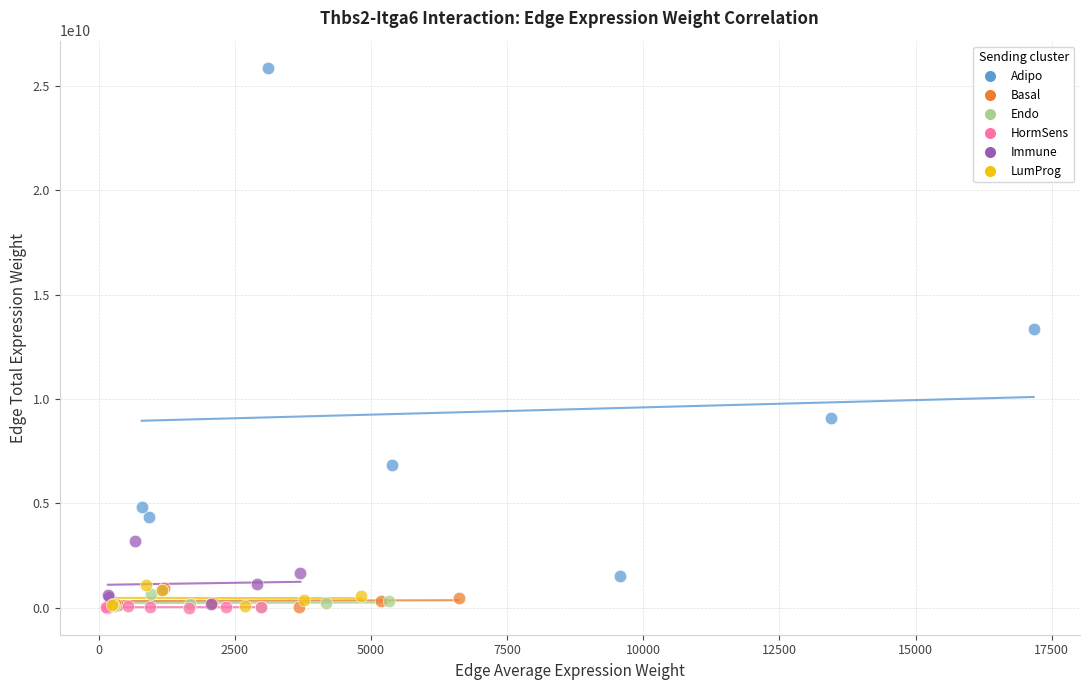

Which series reaches the maximum Y coordinate?

Adipo